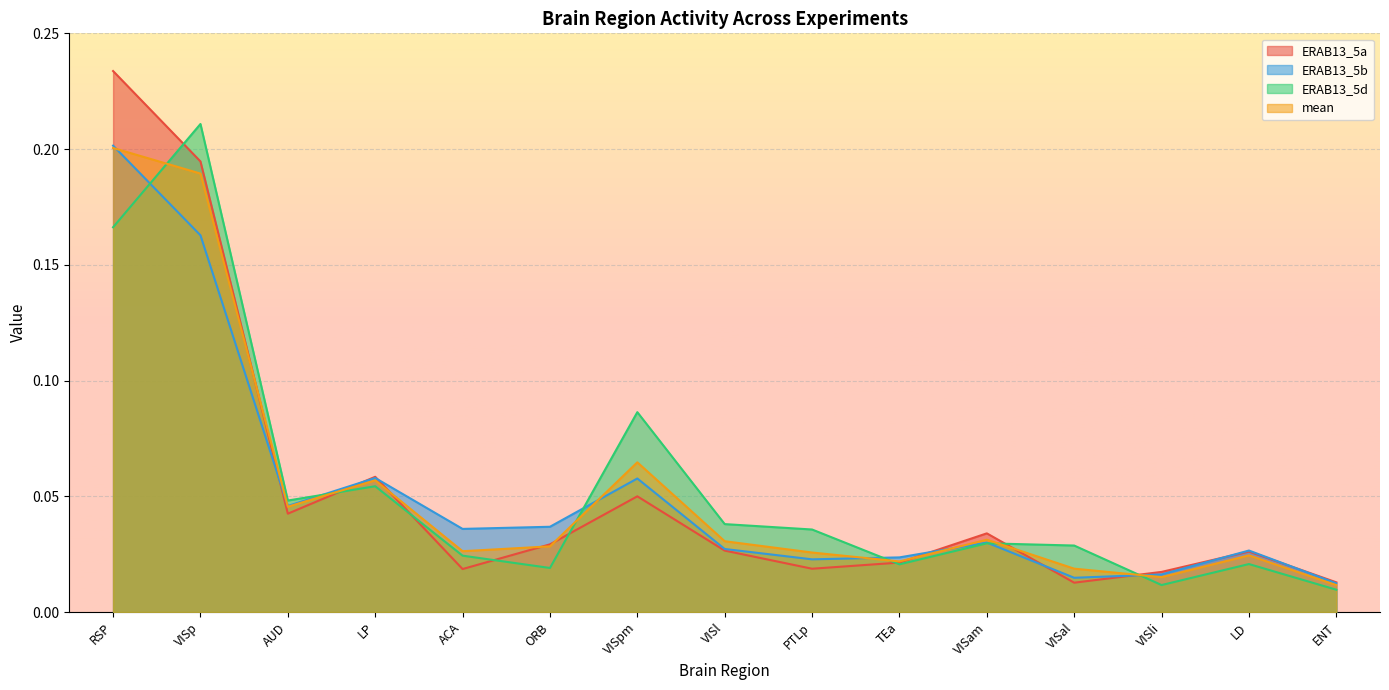

Does the chart display data point markers on the line(s)?

No